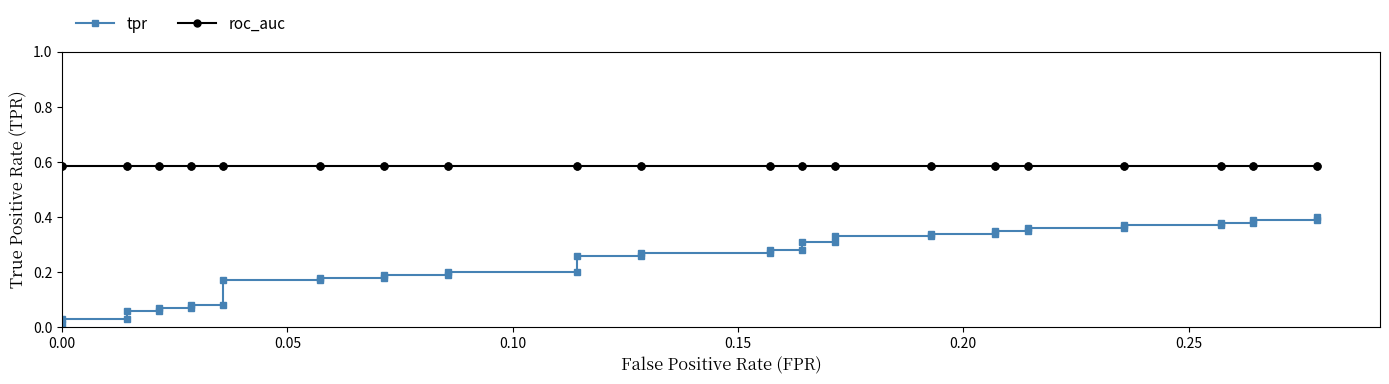

Is the value of tpr at 32 greater than the value of roc_auc at 9?

No